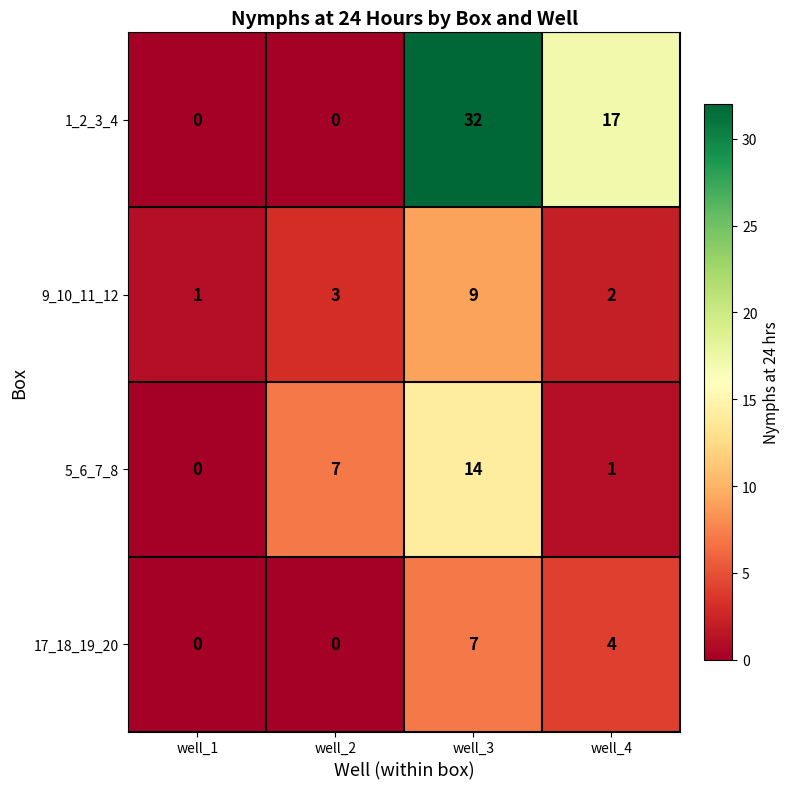

Is it true that 9_10_11_12 equals 5 at well_2?

False